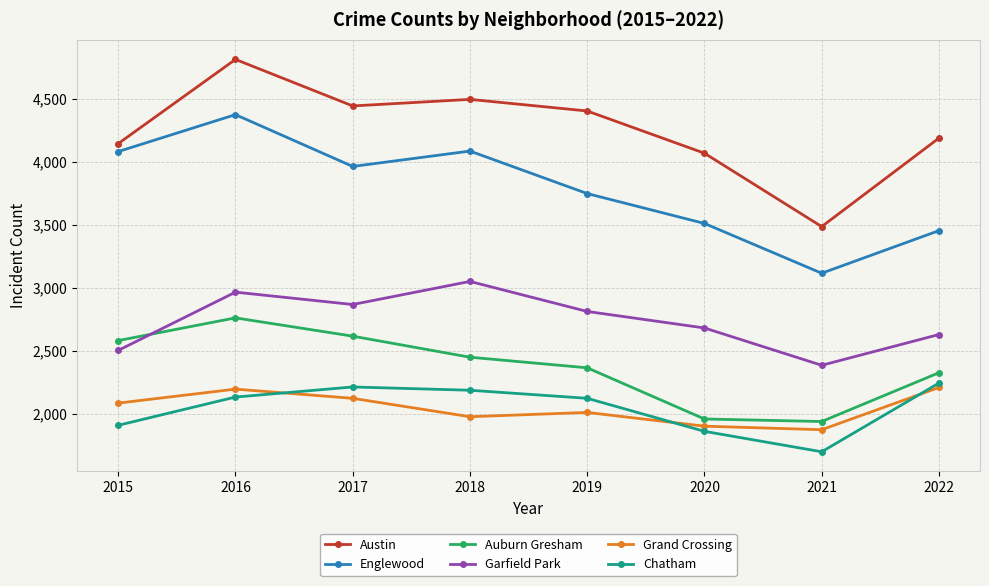

Which series has the largest range (max minus min)?

Austin